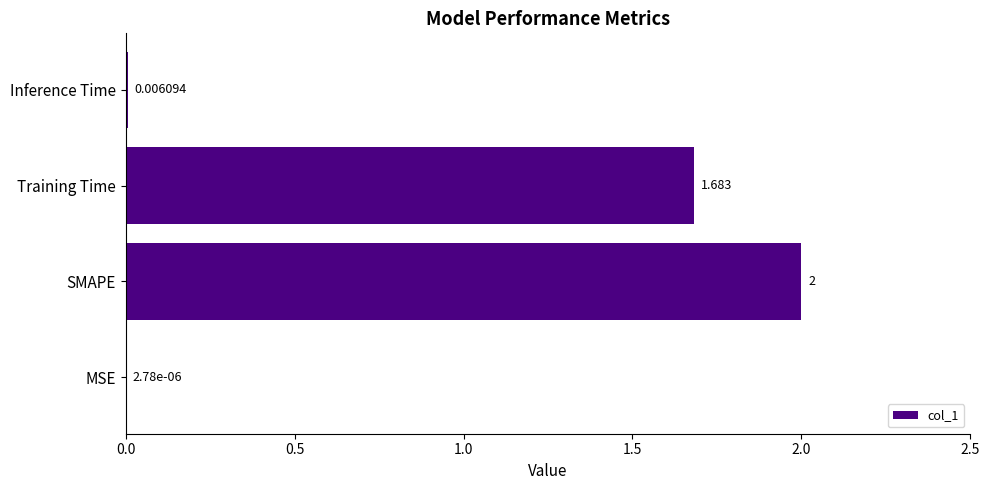

Which category has the highest value across all series?

SMAPE